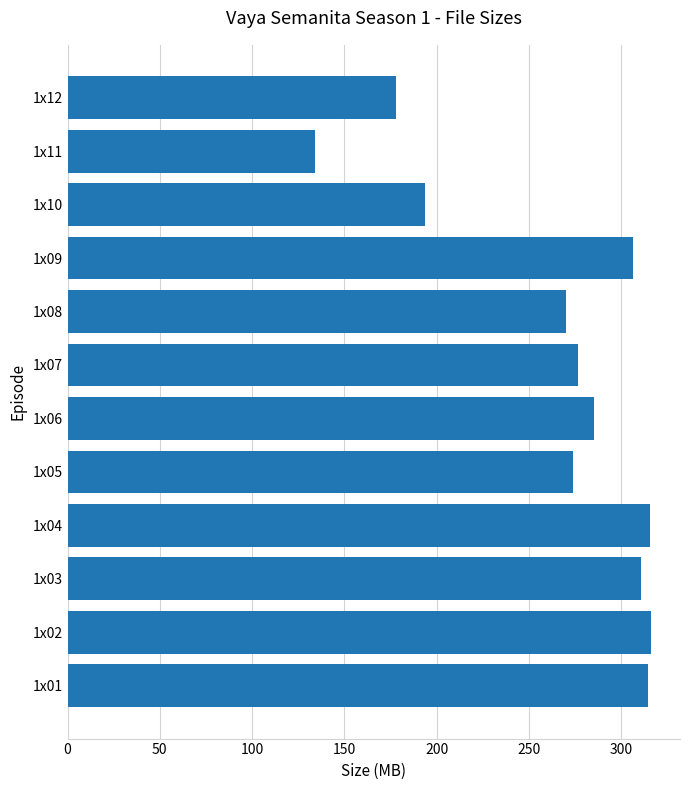

Between 1x05 and 1x12, which is larger?

1x05